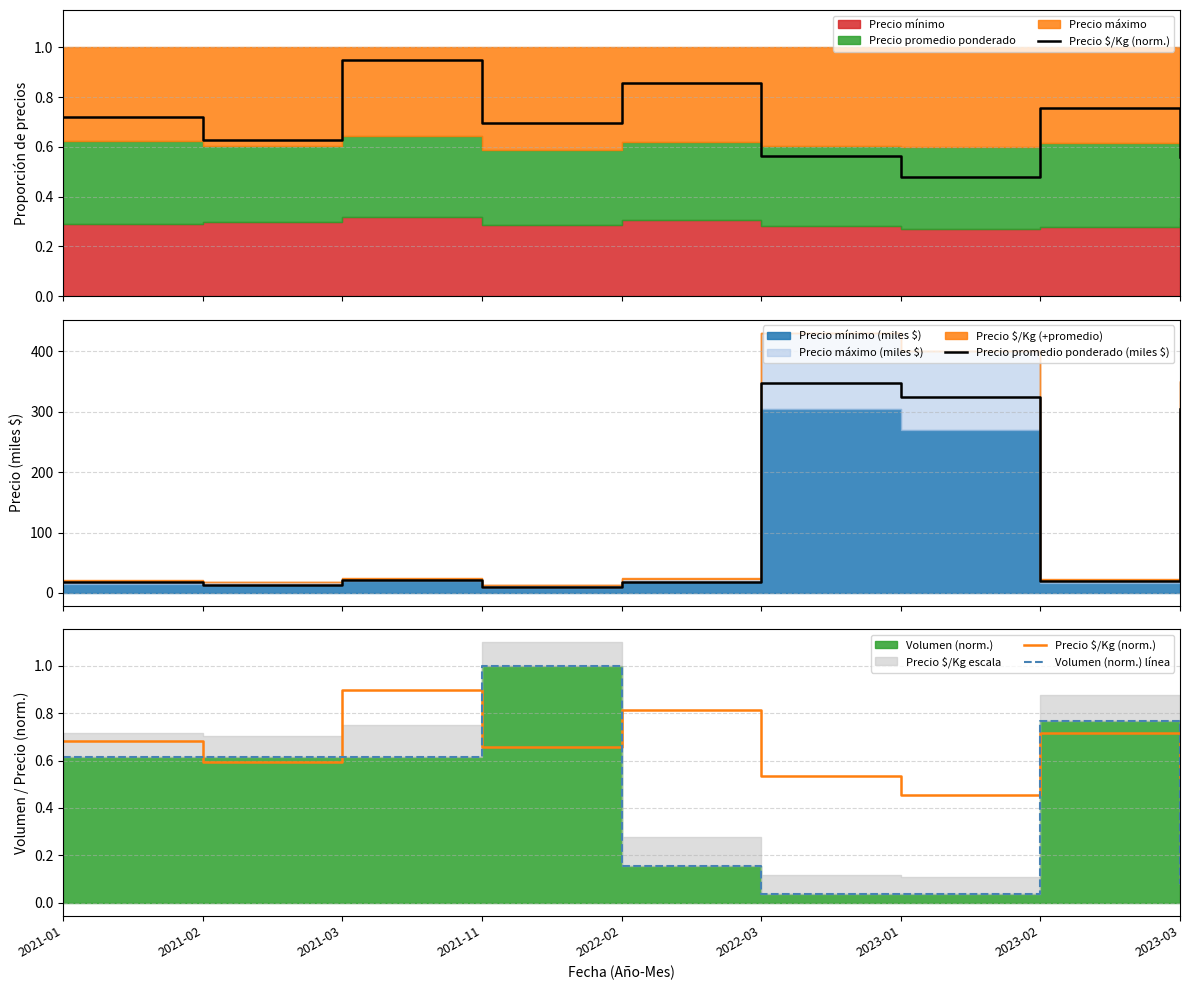

Which category has the highest value in the Precio $/Kg (norm.) series?

2021-03